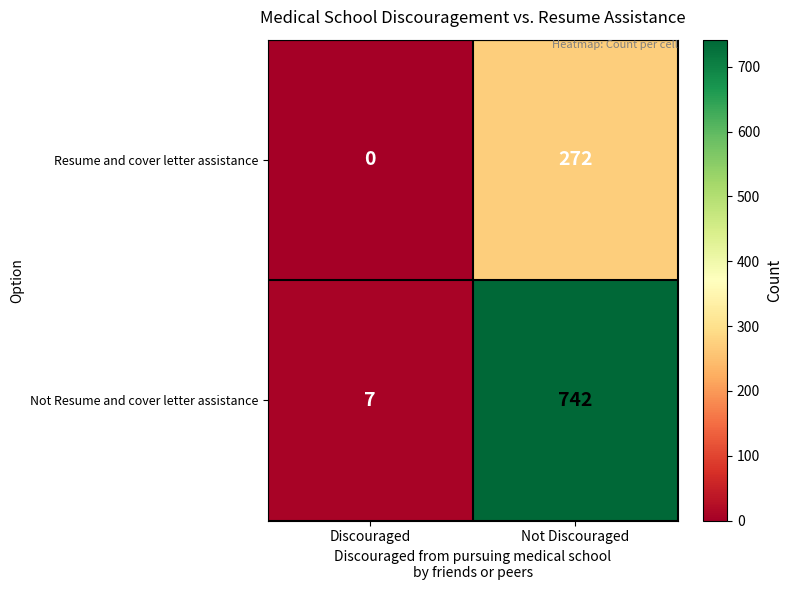

Which series has the largest total across all categories?

Not Resume and cover letter assistance